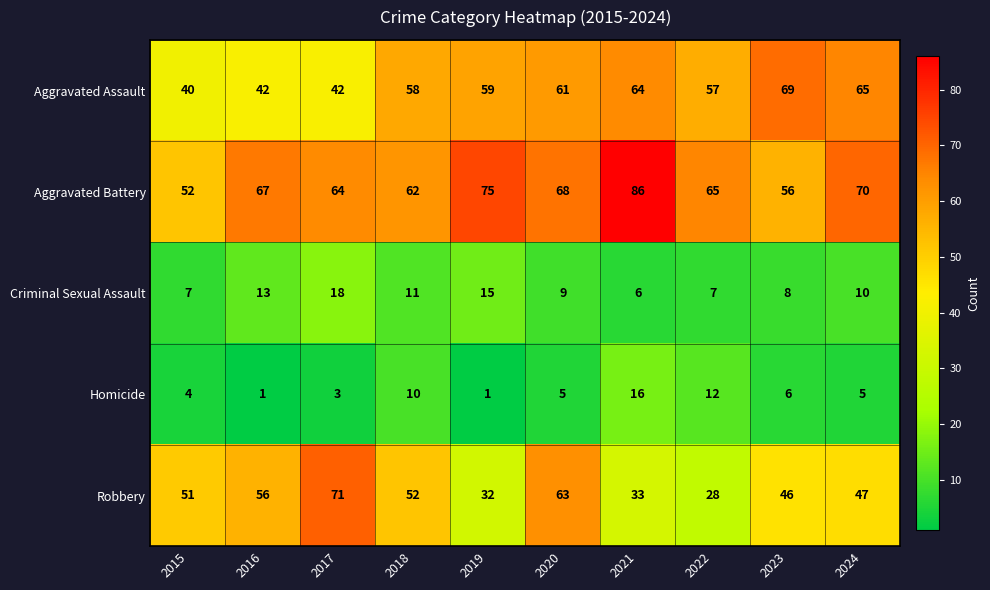

What is the total value across all series at 2018?

193